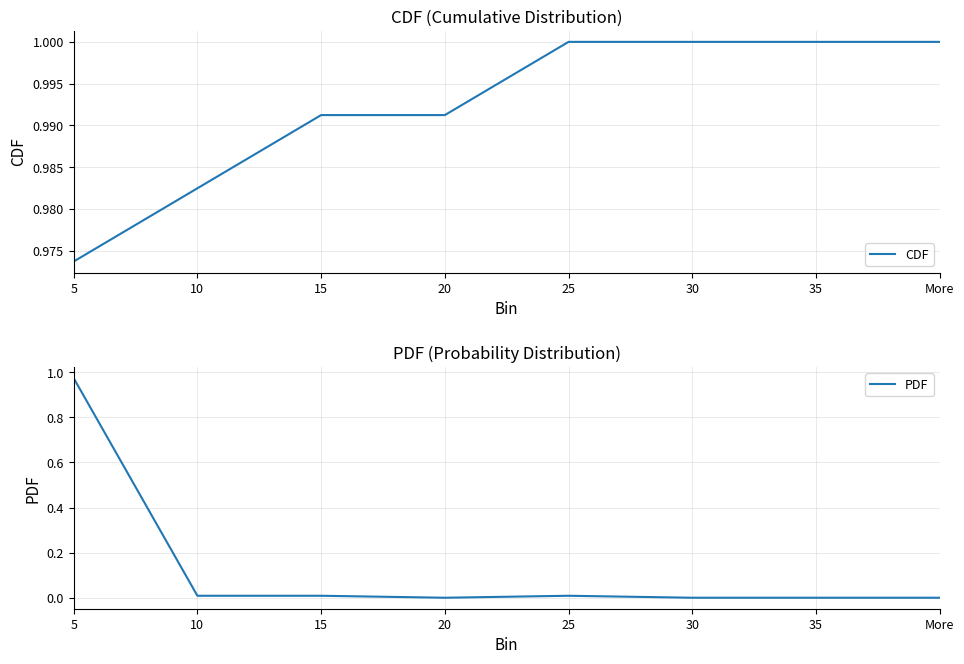

How many interior local peaks does the PDF series have?

1